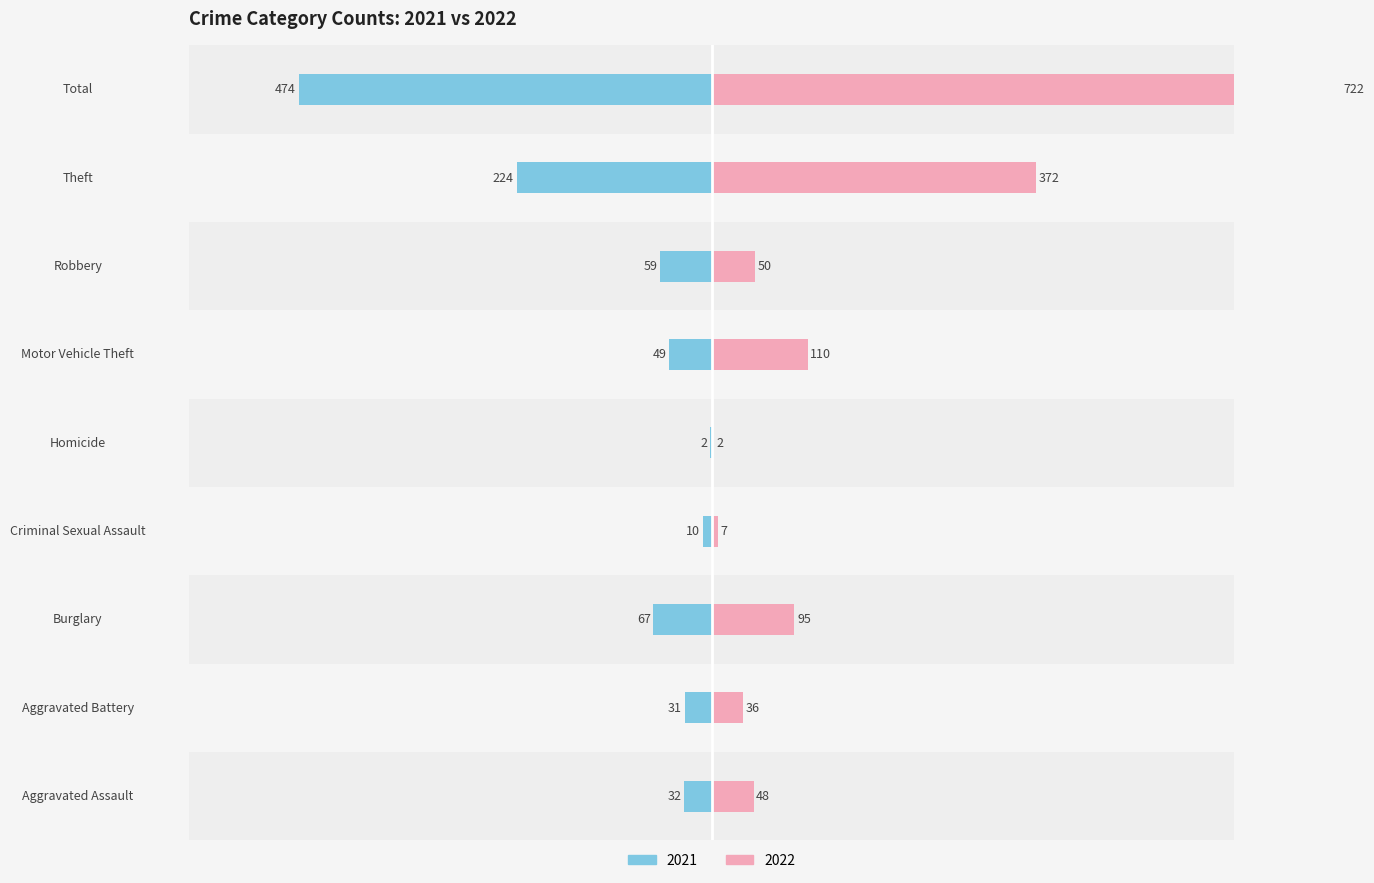

At which label is 2021 closest to -238?

Theft